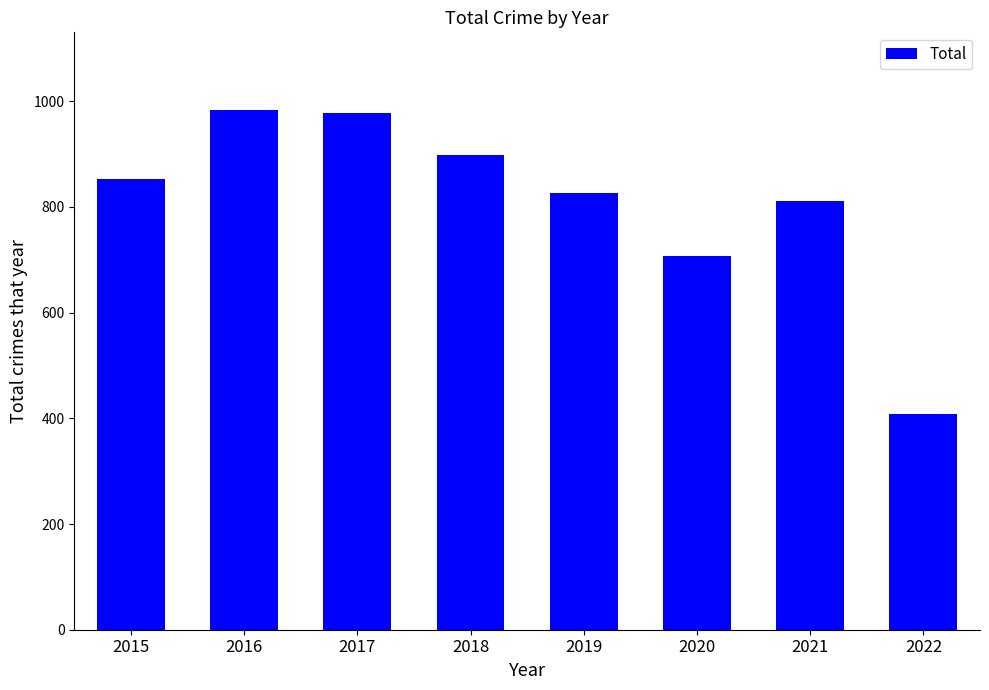

What is the value of the 1st bar from the left?

852